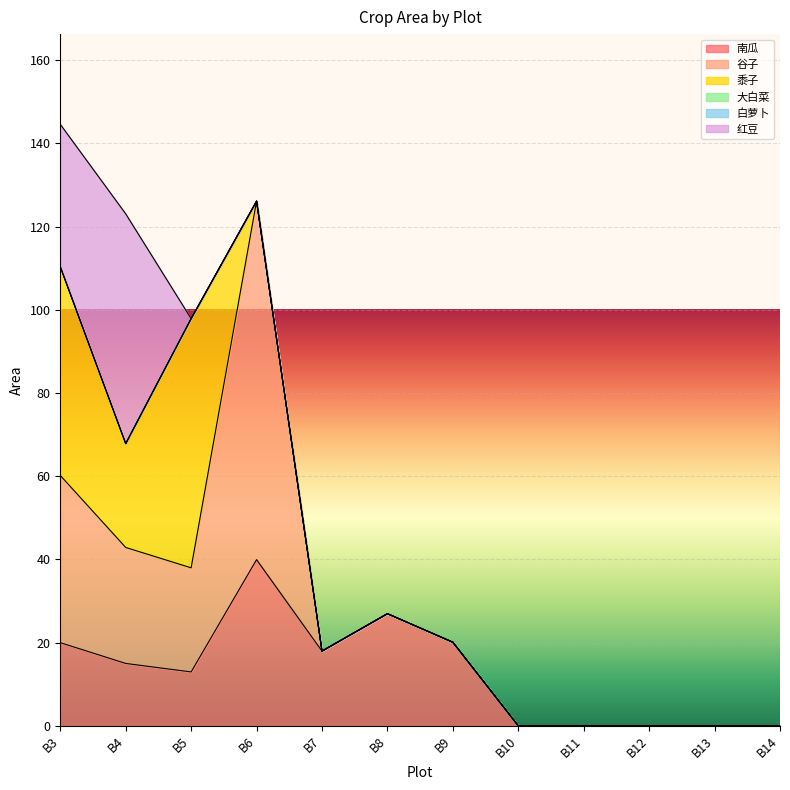

How many data points in 红豆 are above 0?

2